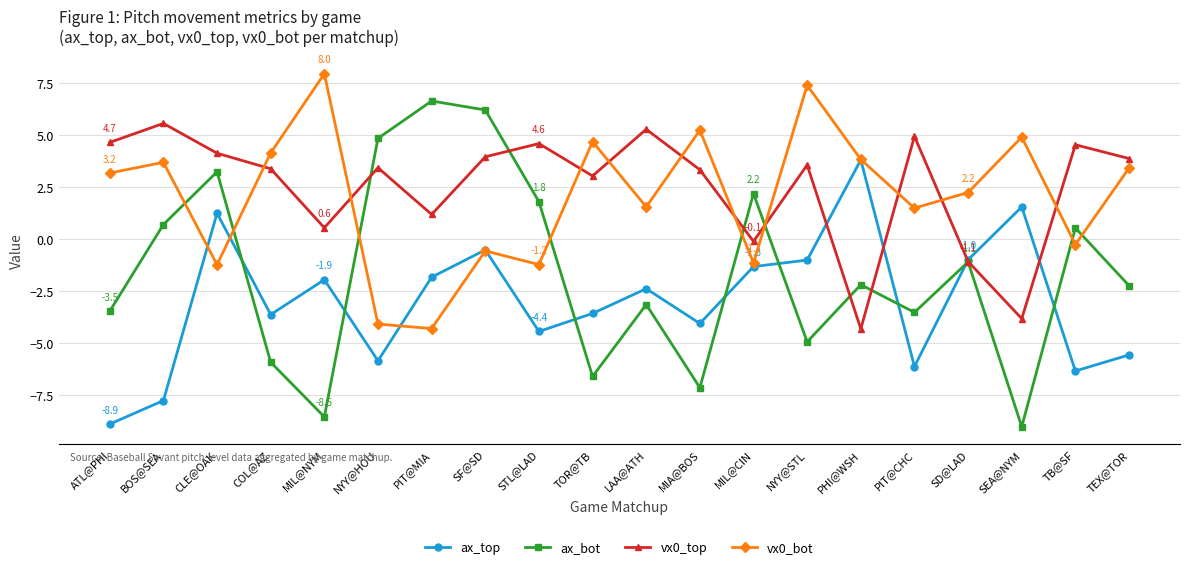

At which label does vx0_bot reach its minimum?

PIT@MIA